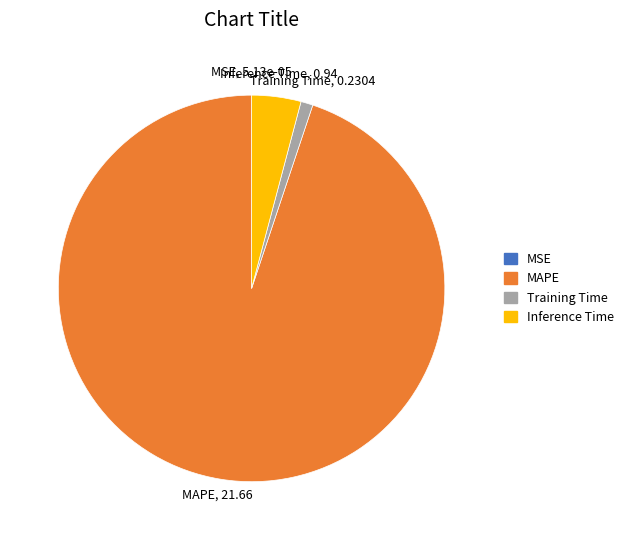

The Inference Time slice represents 4% of the pie. True or false?

True